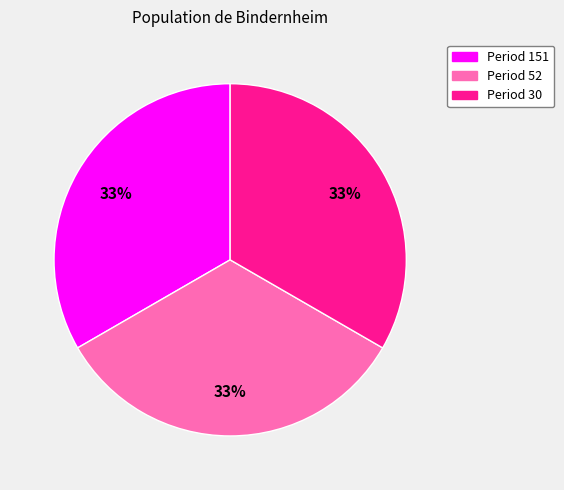

Is there a majority slice in this chart?

No